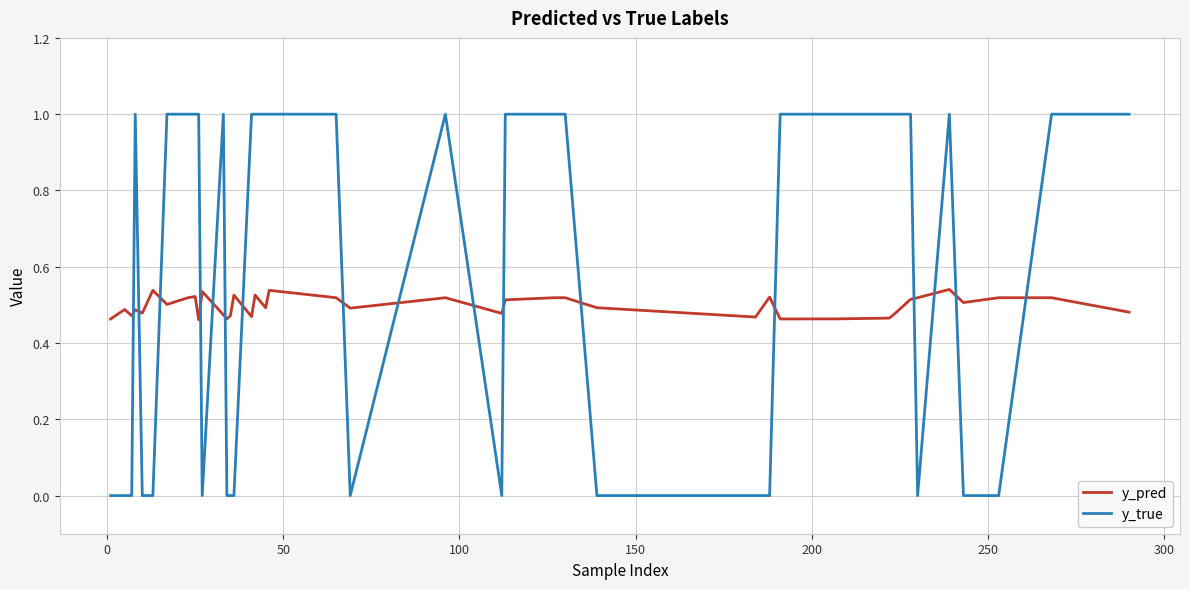

Which series has the largest total across all categories?

y_true